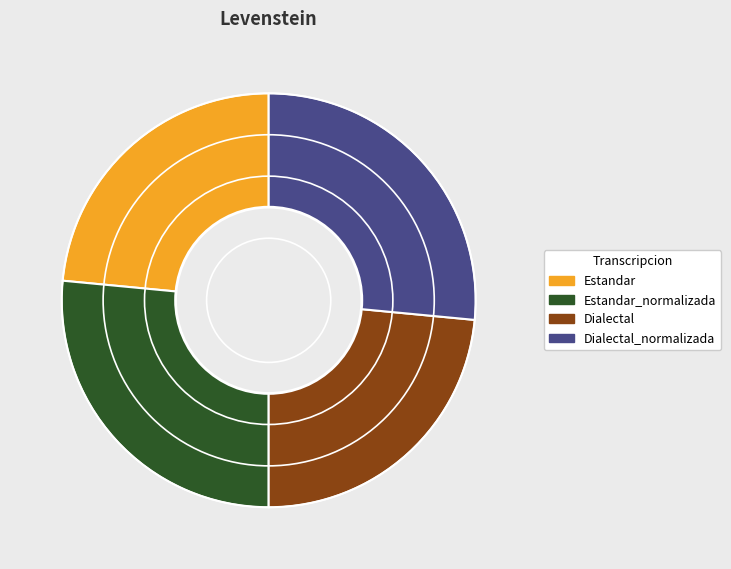

How many slices are in this pie chart?

4